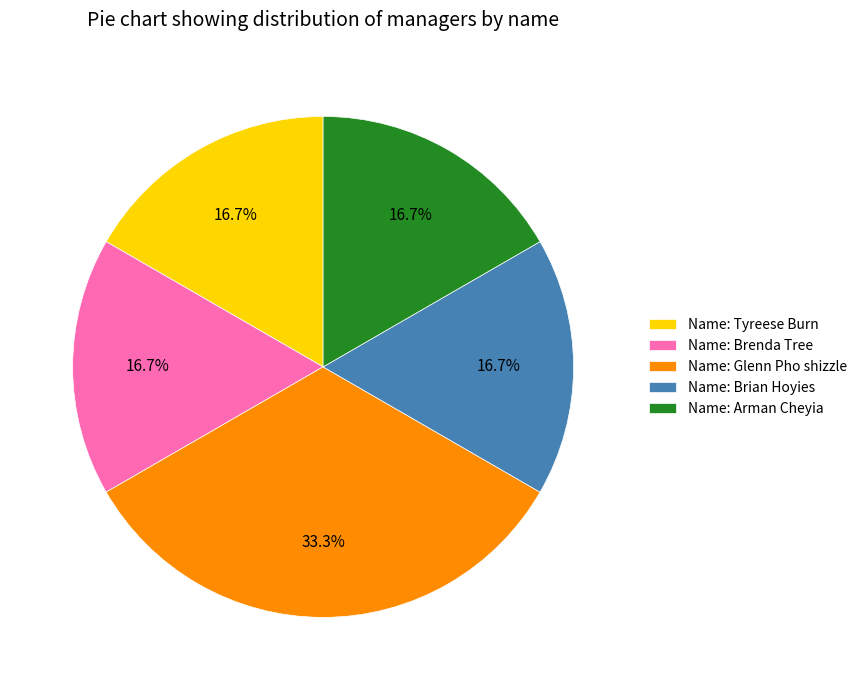

Which category has the biggest portion of the pie?

Name: Glenn Pho shizzle